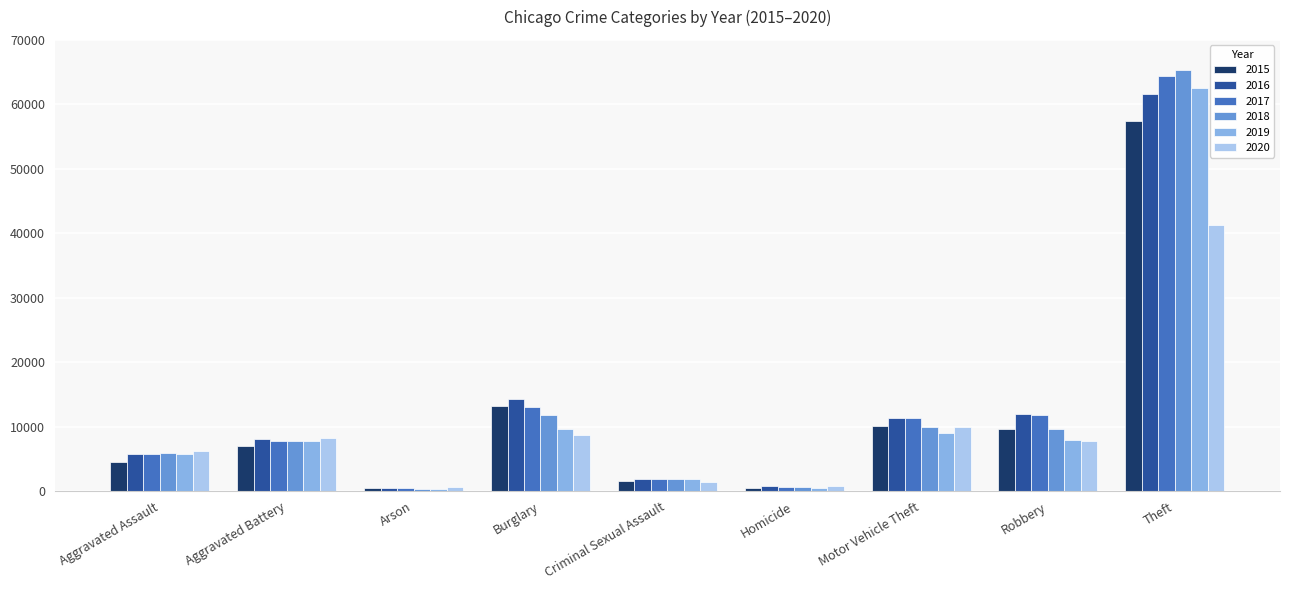

What is the greatest value displayed?

65282